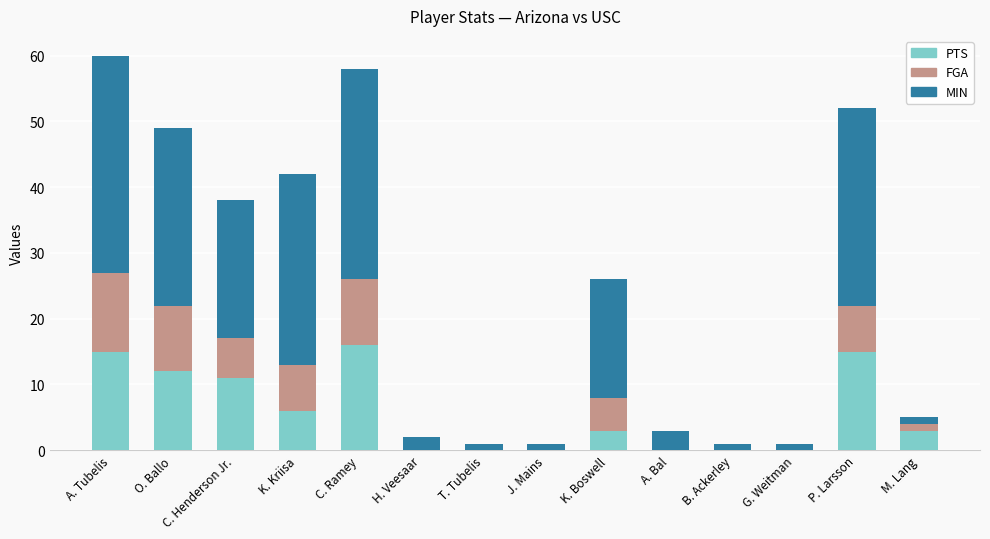

What is the total value across all series at C. Henderson Jr.?

38